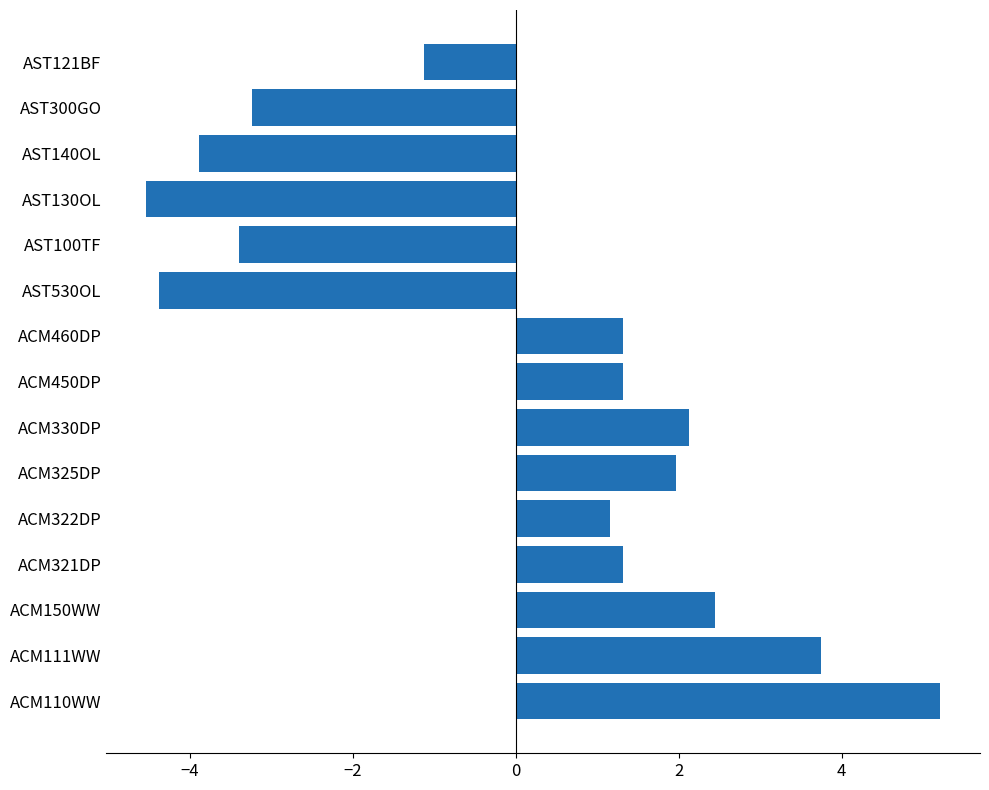

Which category has the highest value across all series?

ACM110WW